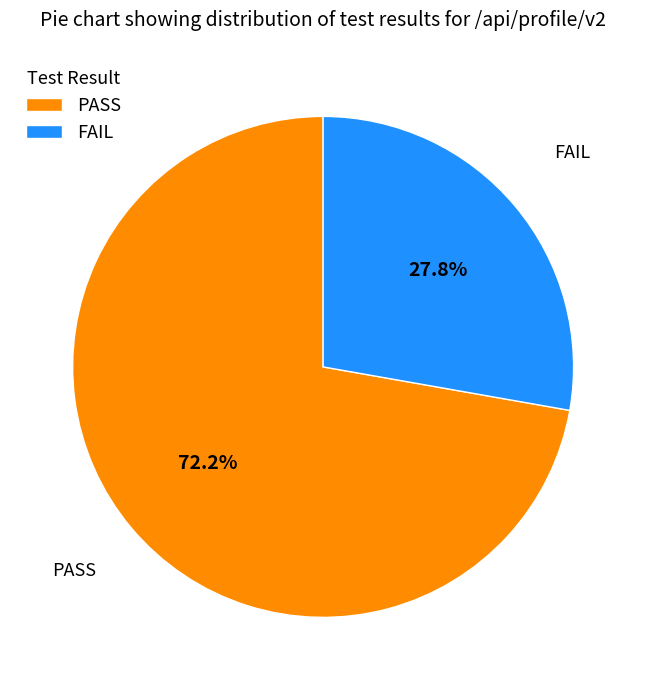

The FAIL slice represents 38% of the pie. True or false?

False